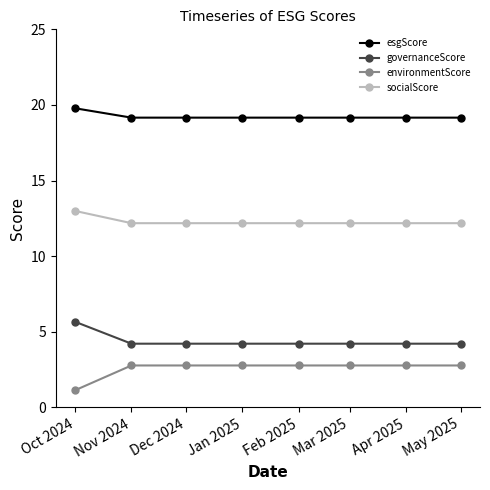

At how many categories does at least one series exceed 6?

8